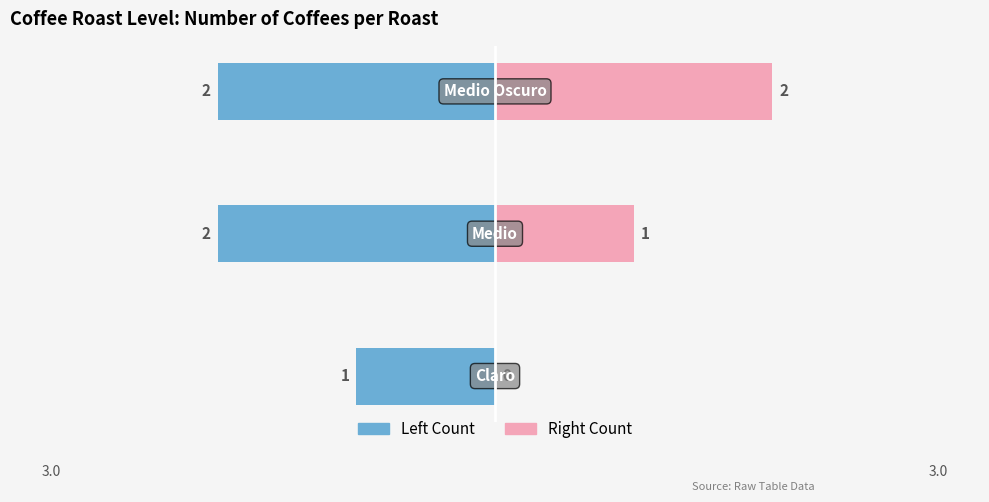

How many bars are there in total?

6